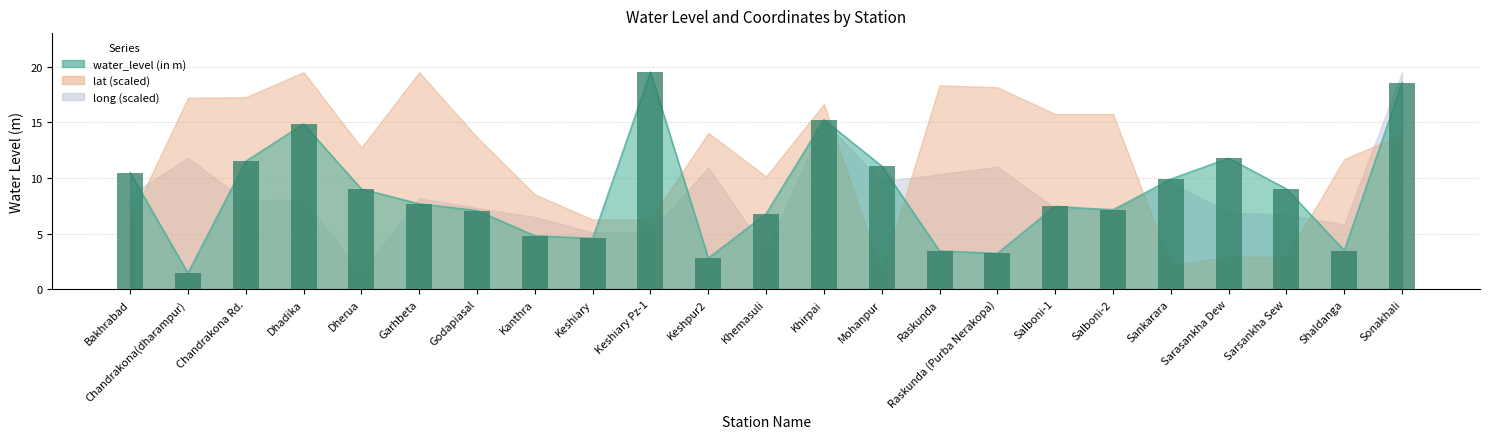

At which category does the chart reach its peak across all series?

Keshiary Pz-1